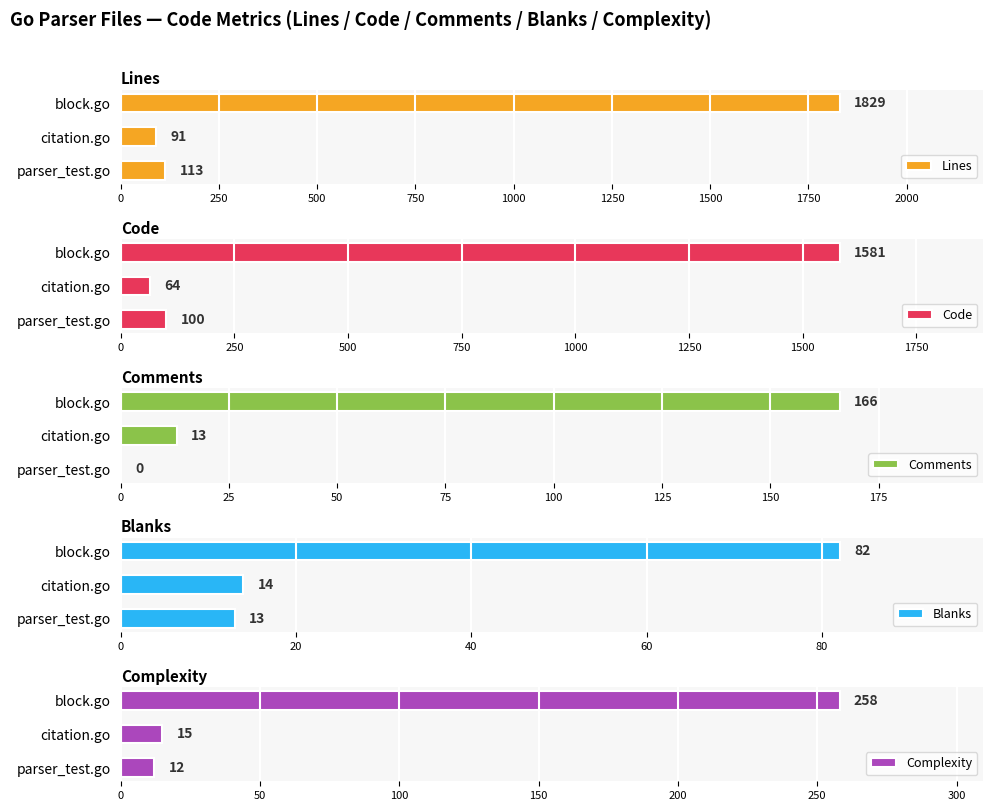

Does the chart contain stacked bars?

No